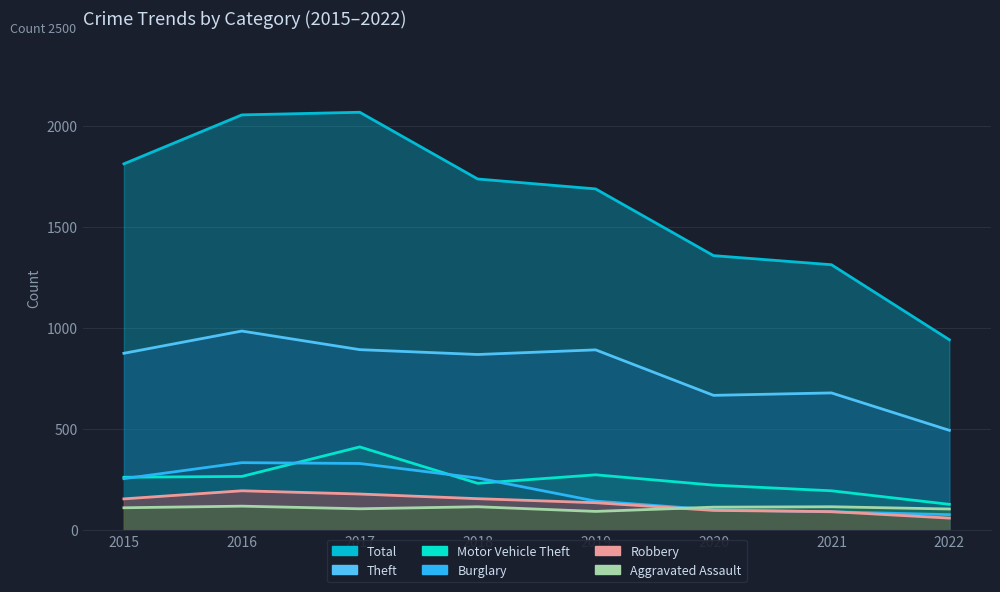

What is the value of the Burglary point at the 1st from the left?

254